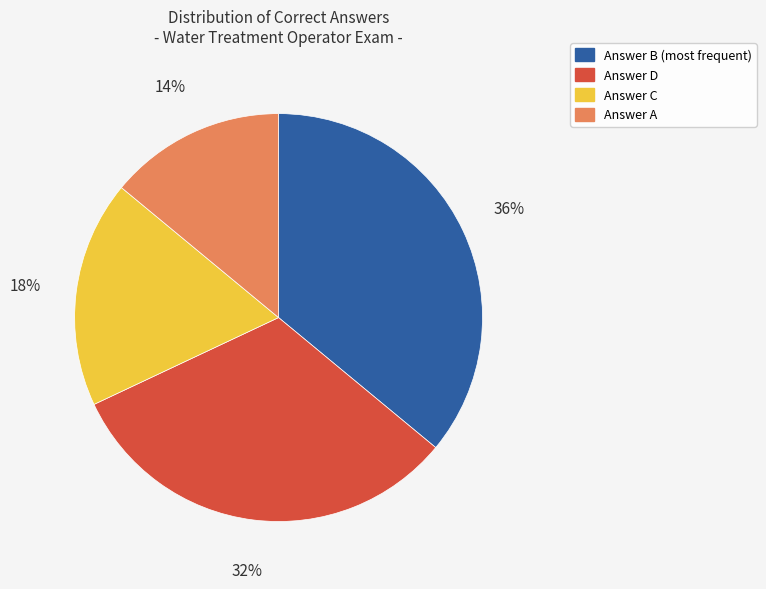

Is there any slice that represents more than half of the pie?

No